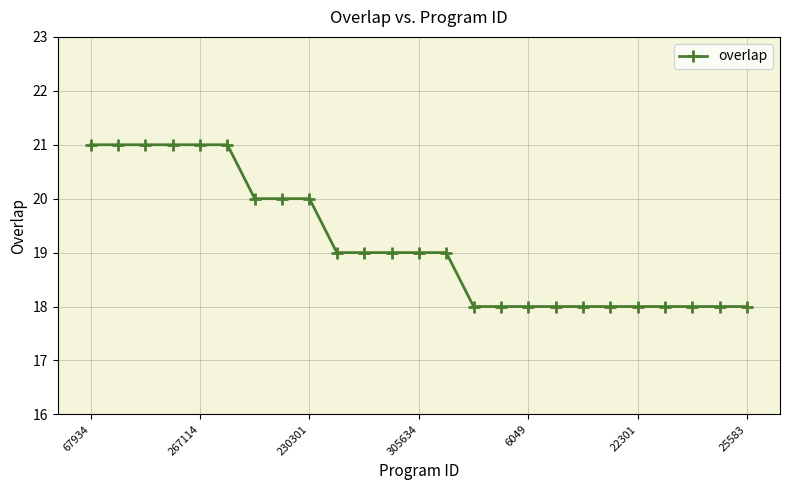

Count the number of categories in the chart.

25